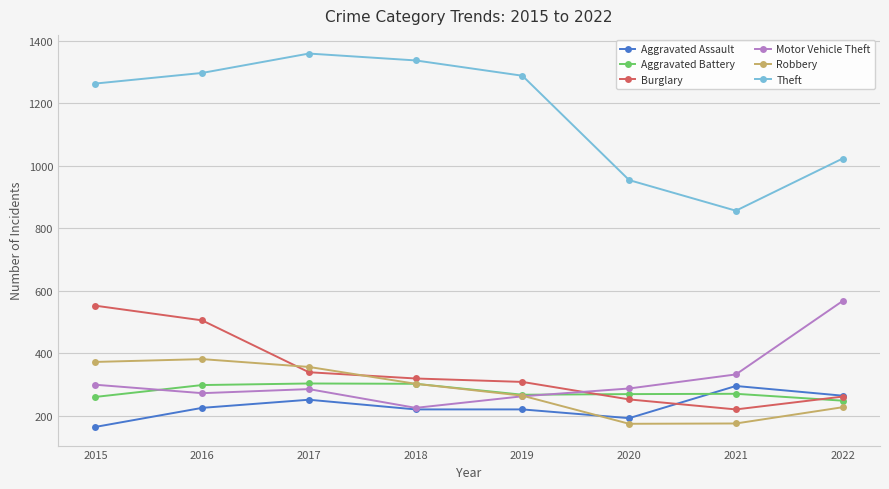

What is the minimum value shown in the chart?

164